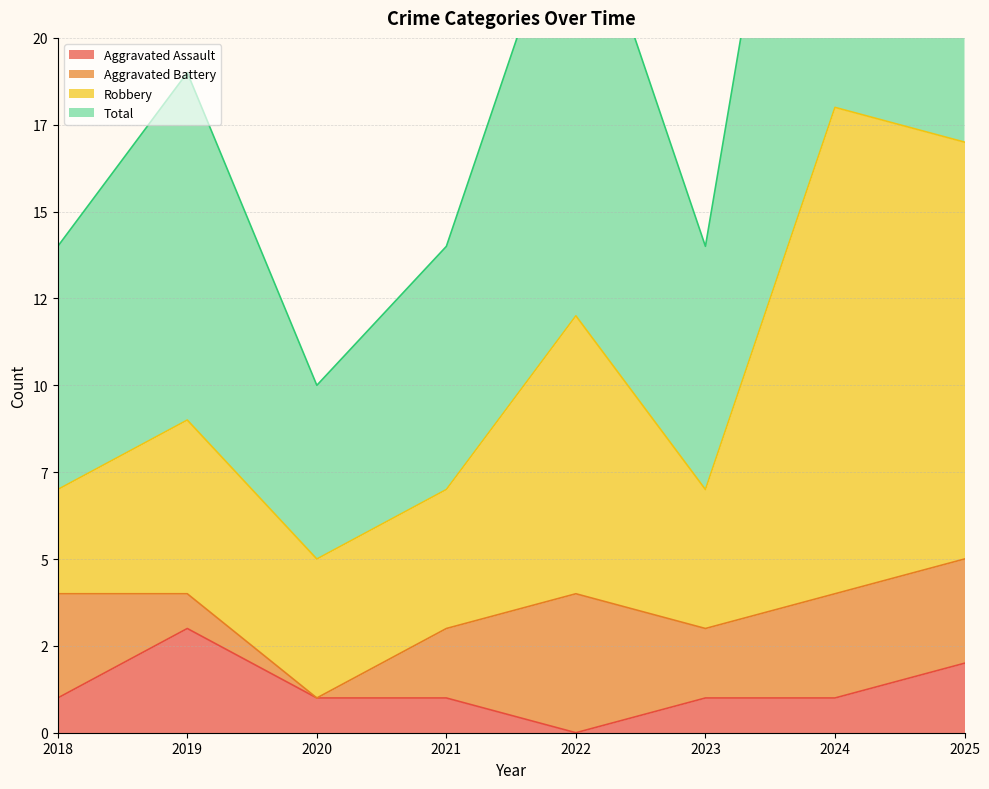

True or false: Aggravated Assault and Total intersect in this chart.

False